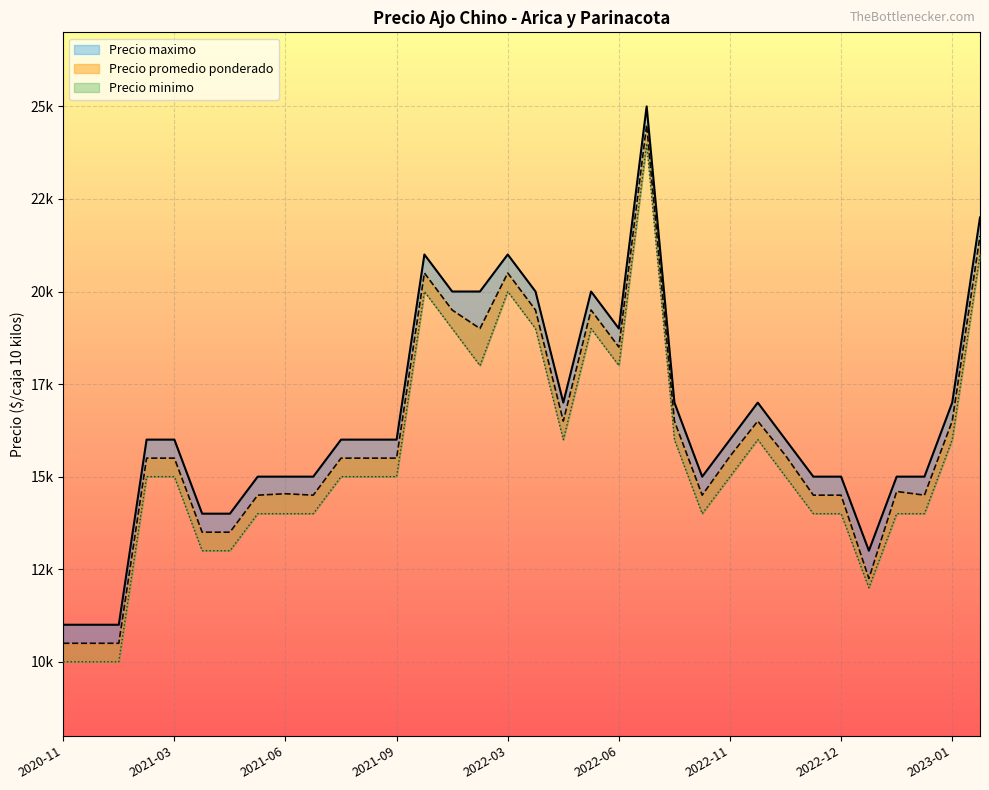

List the series in order of their overall mean, highest first.

Precio maximo, Precio promedio ponderado, Precio minimo